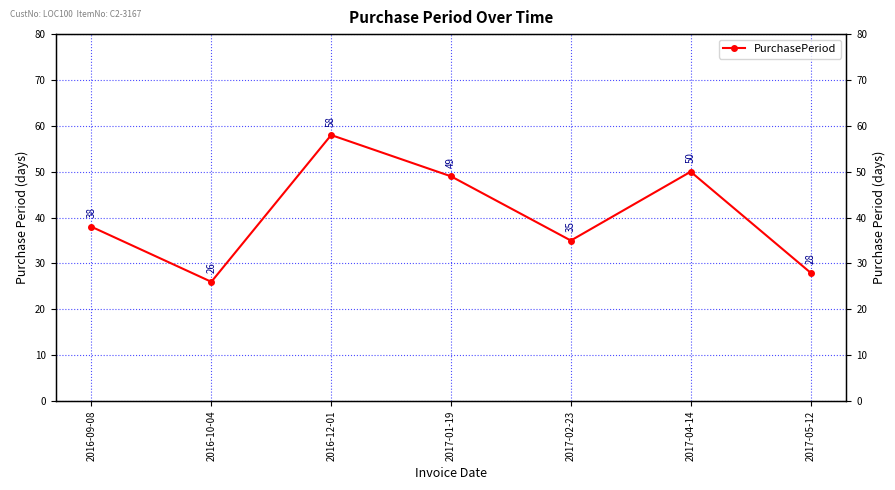

True or false: the data has more than 2 interior local peaks.

False